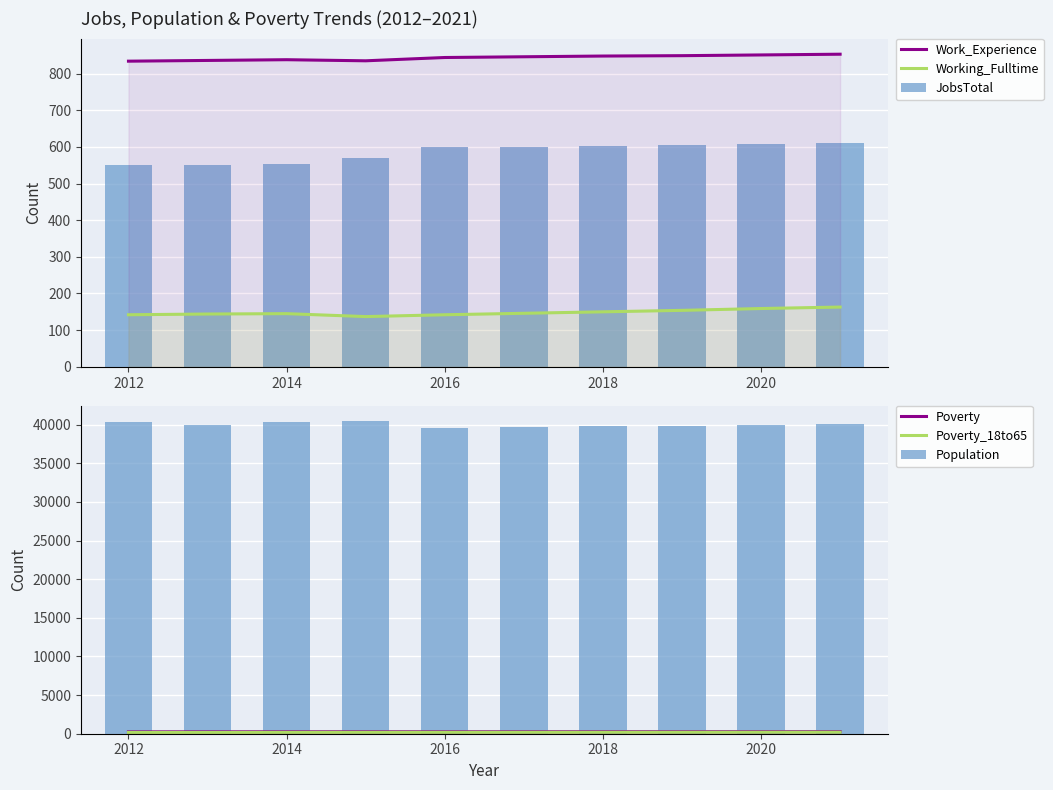

What is the difference between the JobsTotal values at 2014 and 2012?

4